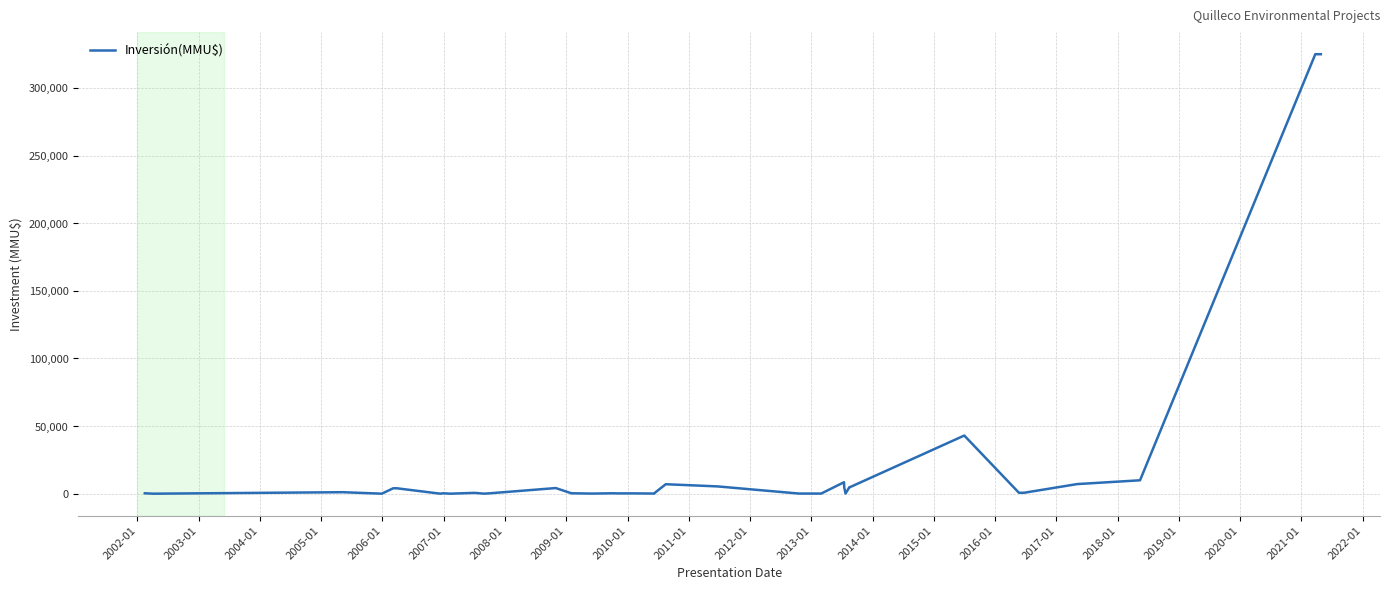

What is the difference between the maximum and minimum values?

325000